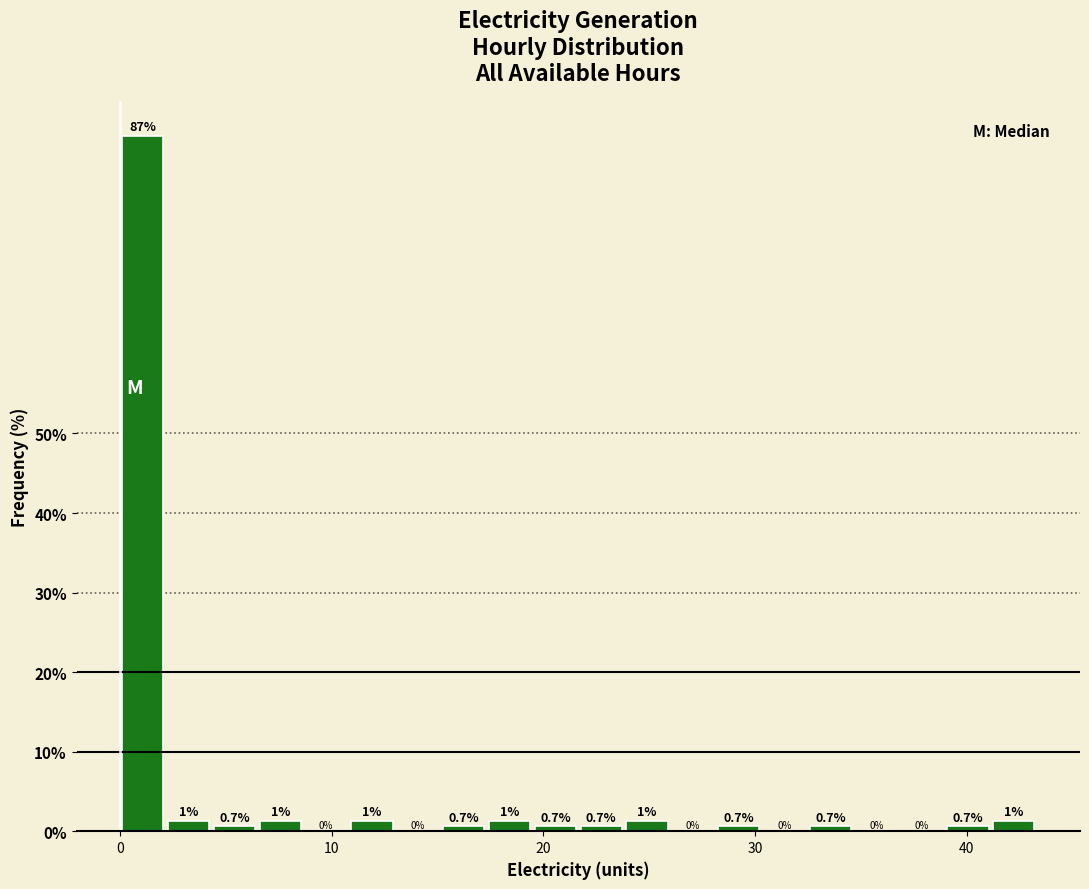

Around what value on the x-axis is the tallest bar? Give the approximate position of its centre, as read against the axis.

1